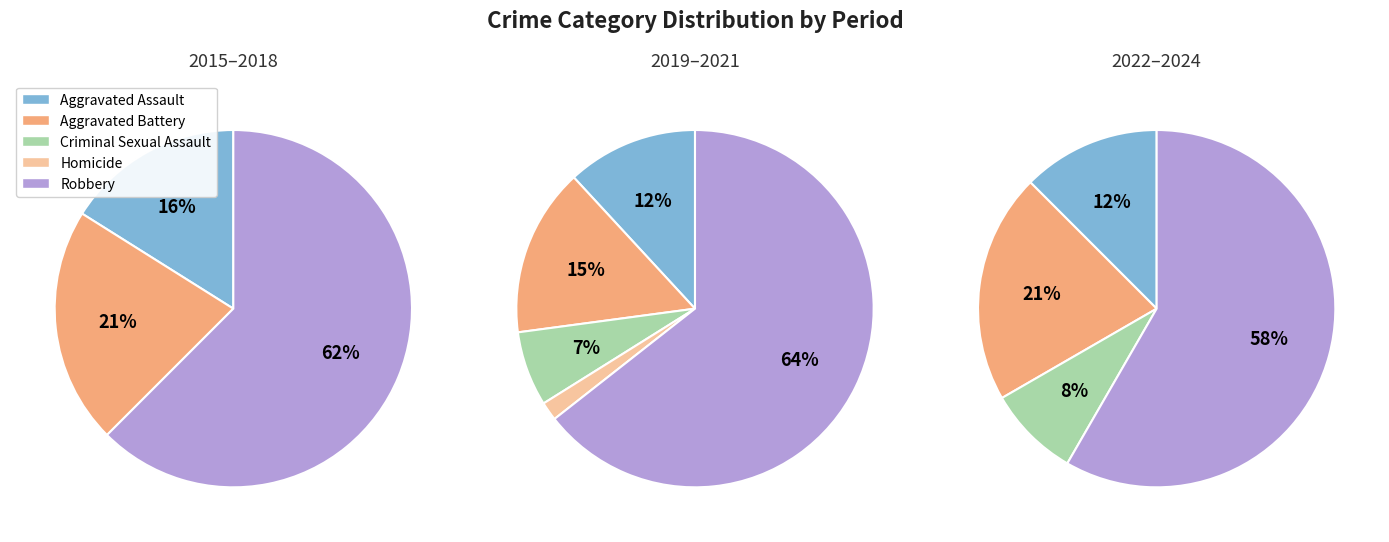

Count the number of slices in the pie.

5